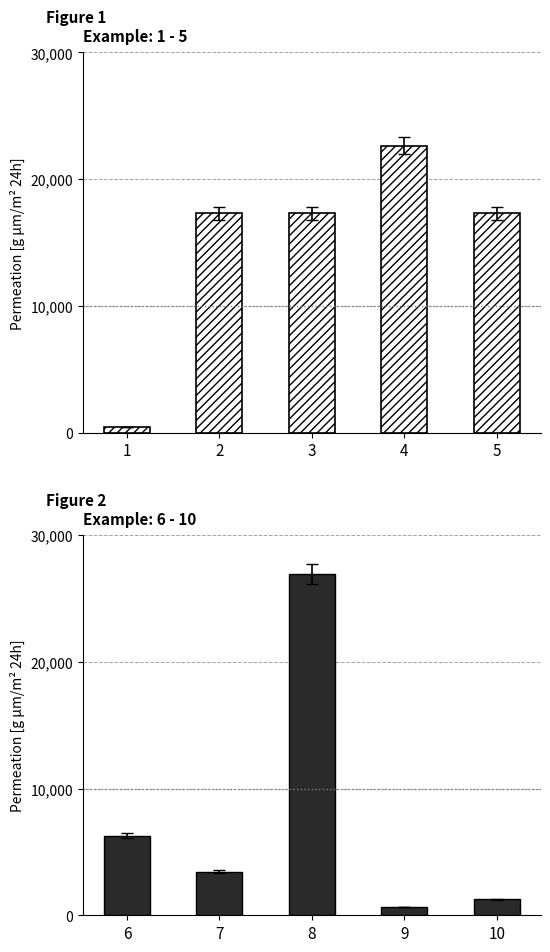

Does the chart contain any negative values?

No